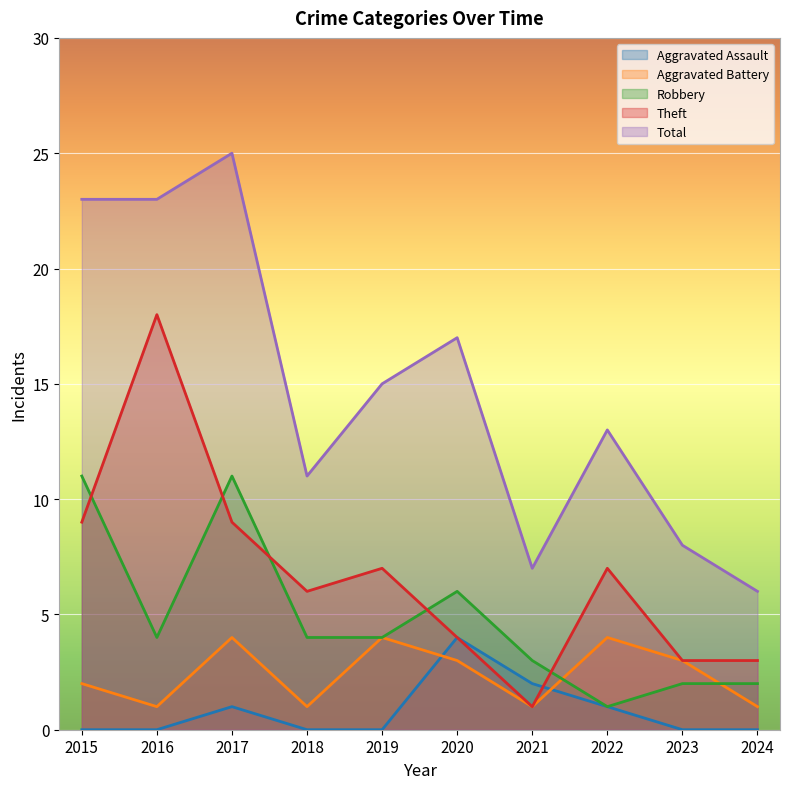

Reading left to right, what are all the values shown in this chart?

Aggravated Assault: 0	0	1	0	0	4	2	1	0	0
Aggravated Battery: 2	1	4	1	4	3	1	4	3	1
Robbery: 11	4	11	4	4	6	3	1	2	2
Theft: 9	18	9	6	7	4	1	7	3	3
Total: 23	23	25	11	15	17	7	13	8	6